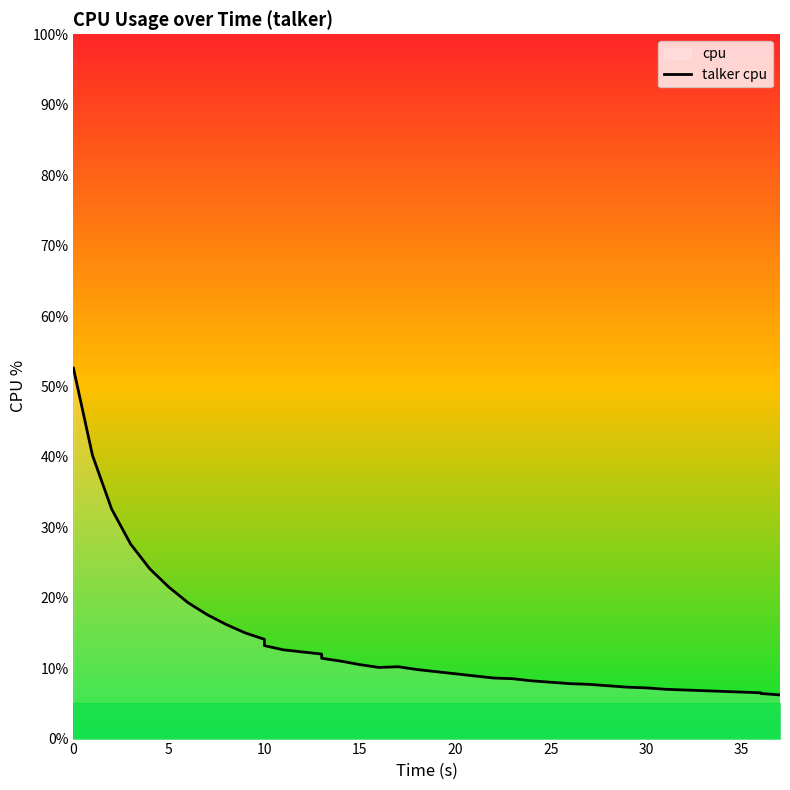

What is the label of the 11th point from the left?

10